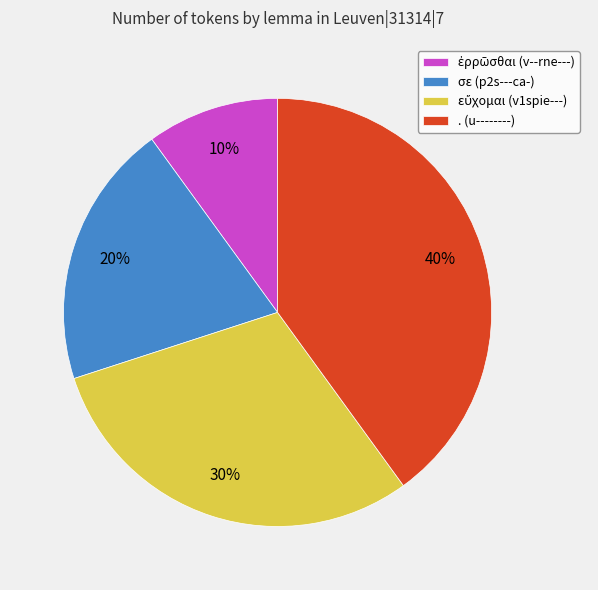

To the nearest percent, what portion does σε (p2s---ca-) represent?

20%